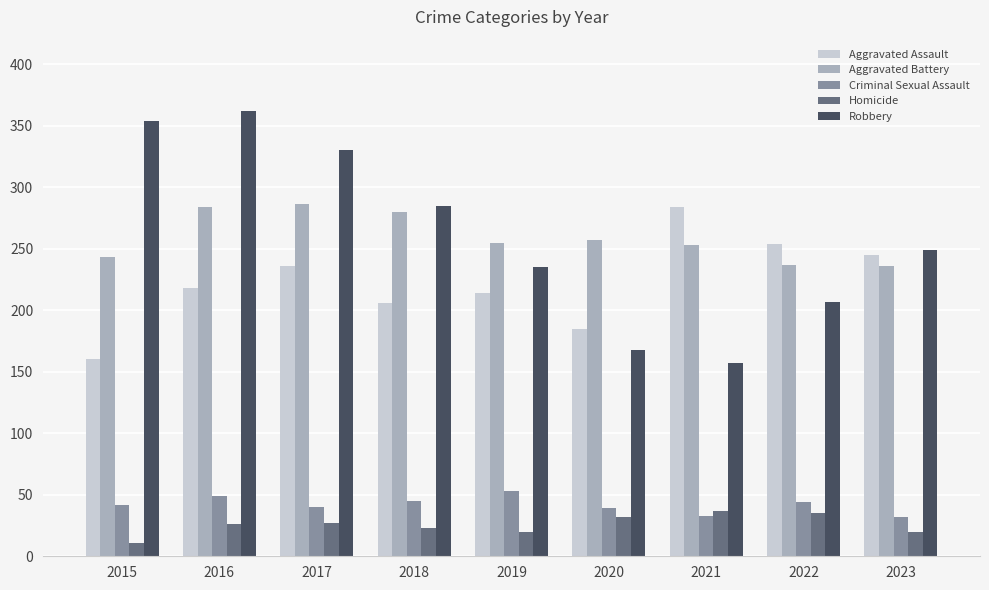

Is it true that Aggravated Assault equals 206 at 2018?

True